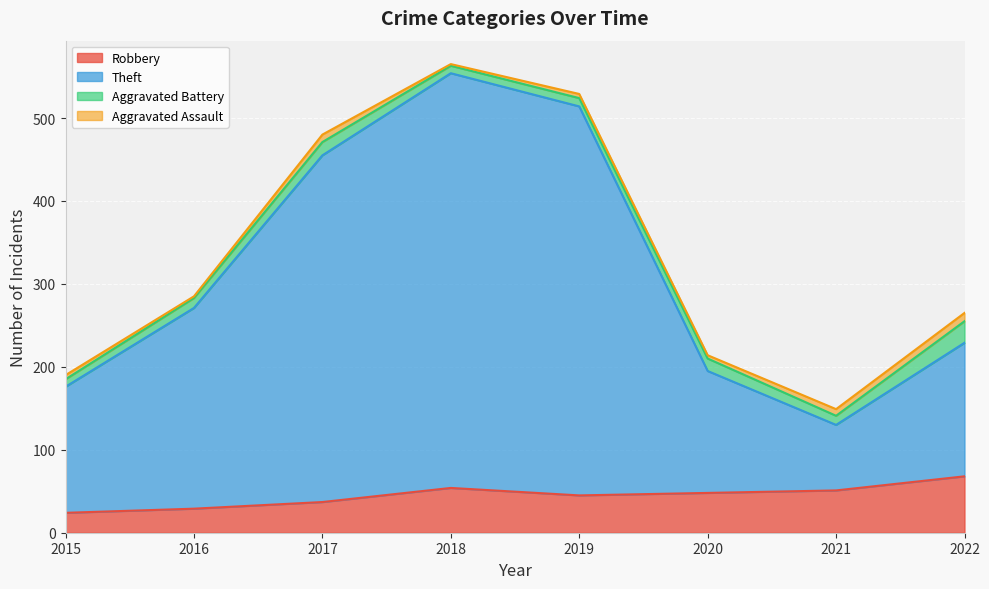

At which category does Theft reach its first local valley?

2021